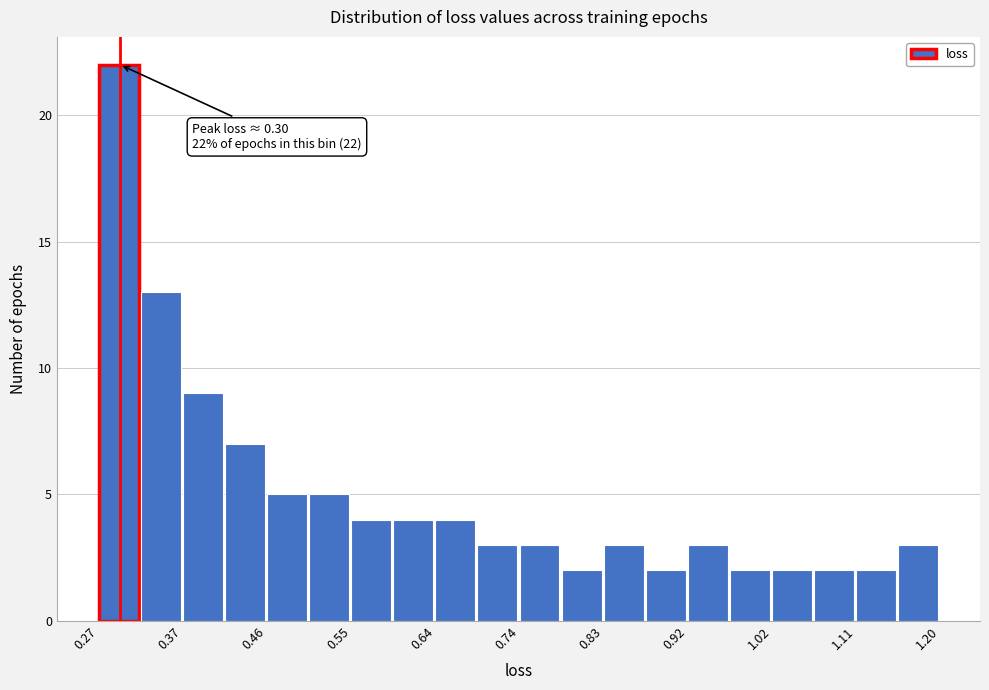

Which range on the x-axis has the tallest bar?

0.27 to 0.32